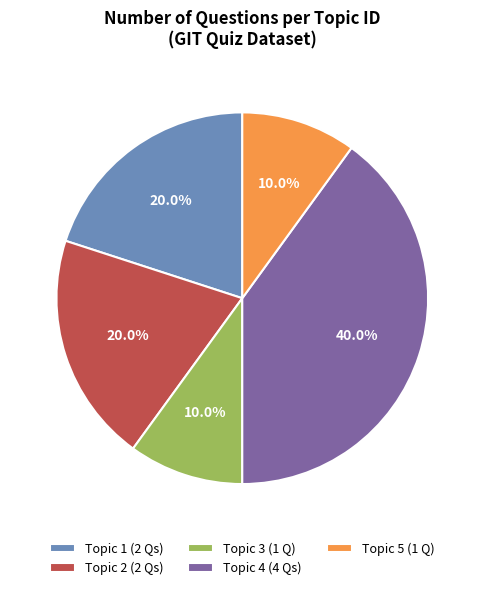

Does any single category account for the majority?

No